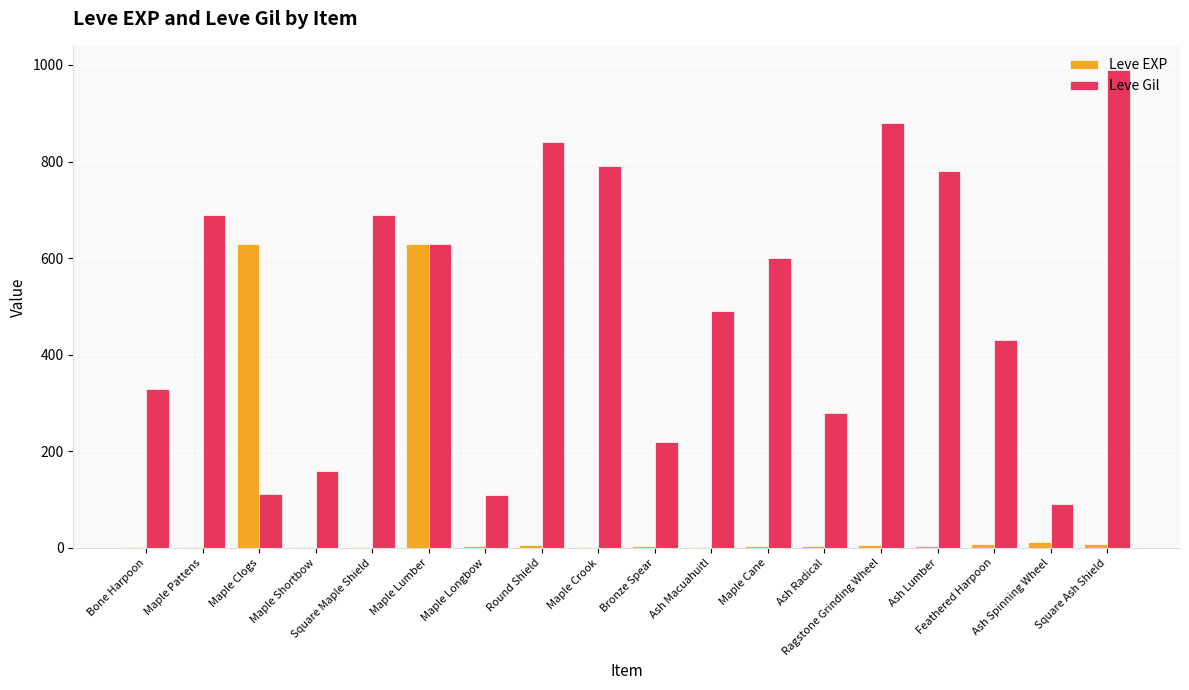

What are all the series names shown in the legend?

Leve EXP, Leve Gil